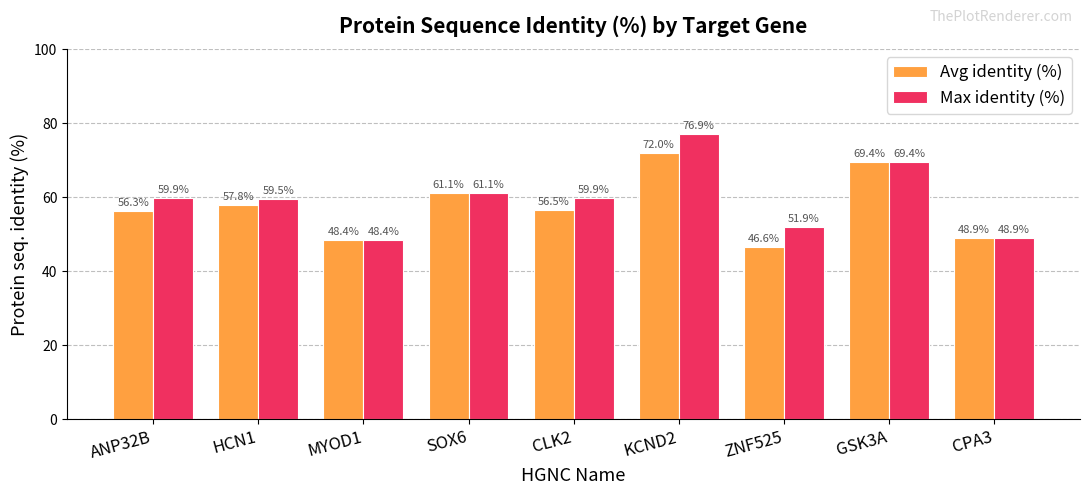

At which category is the sum across all series the highest?

KCND2